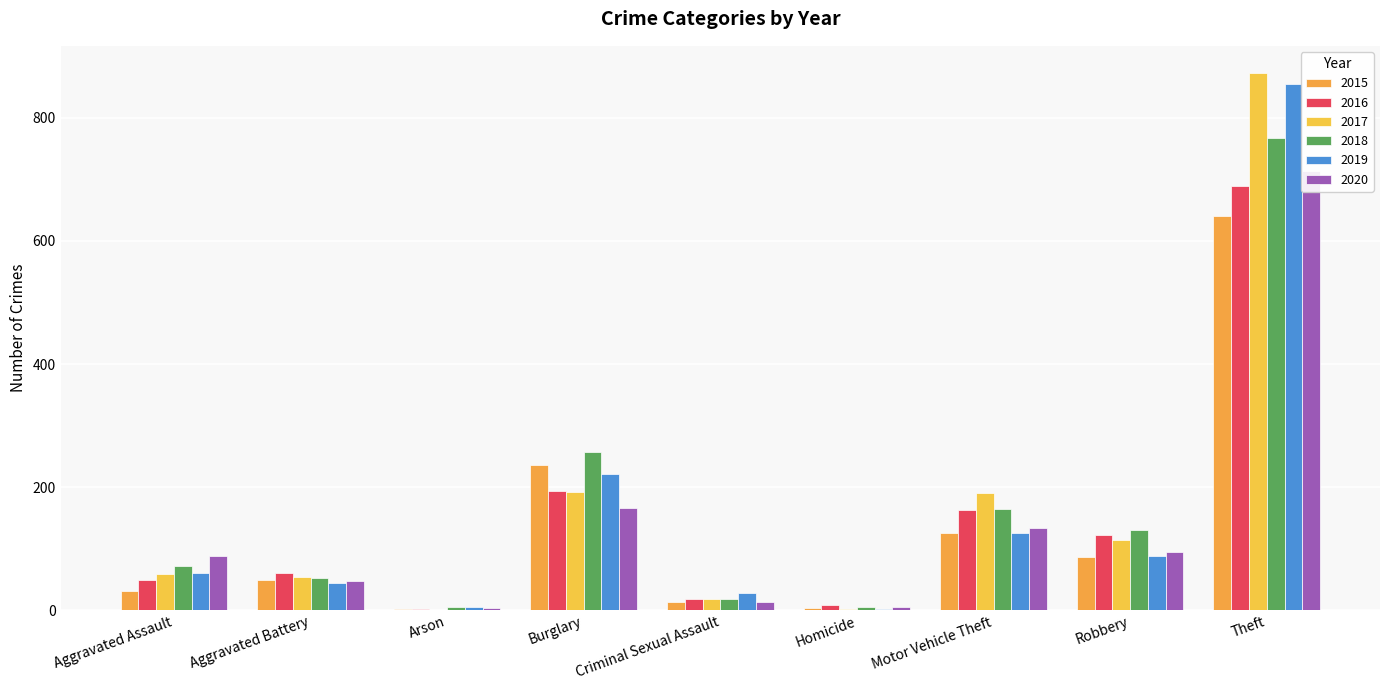

At which category is the sum across all series the highest?

Theft